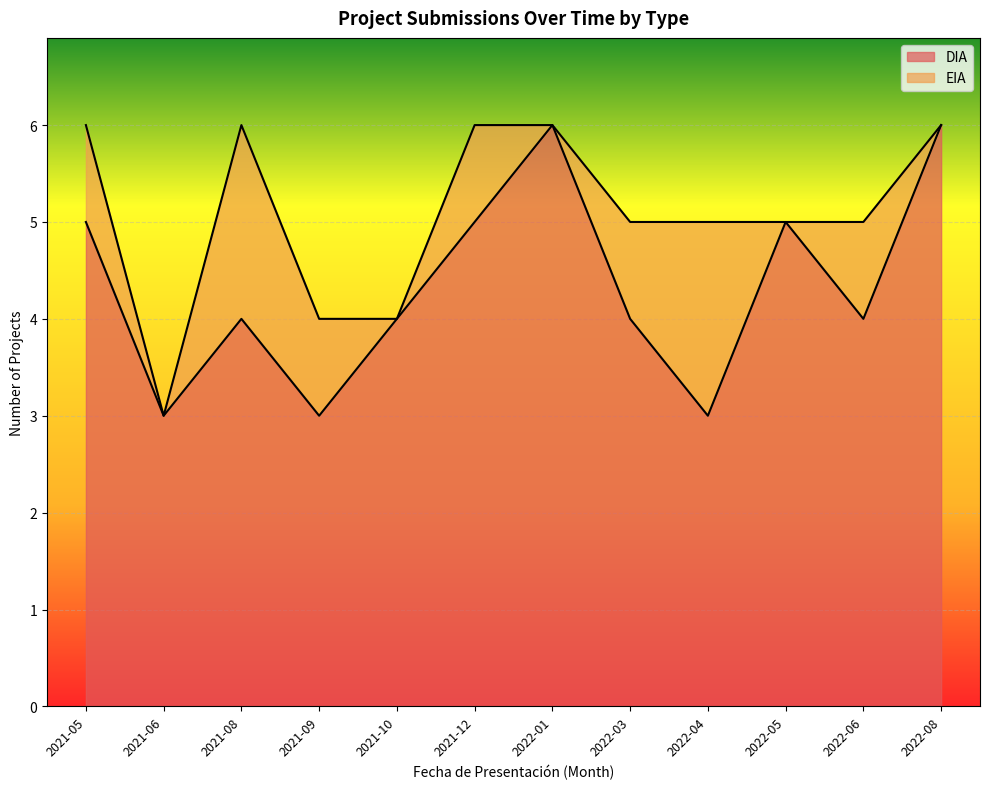

How many categories are shown in the chart?

12